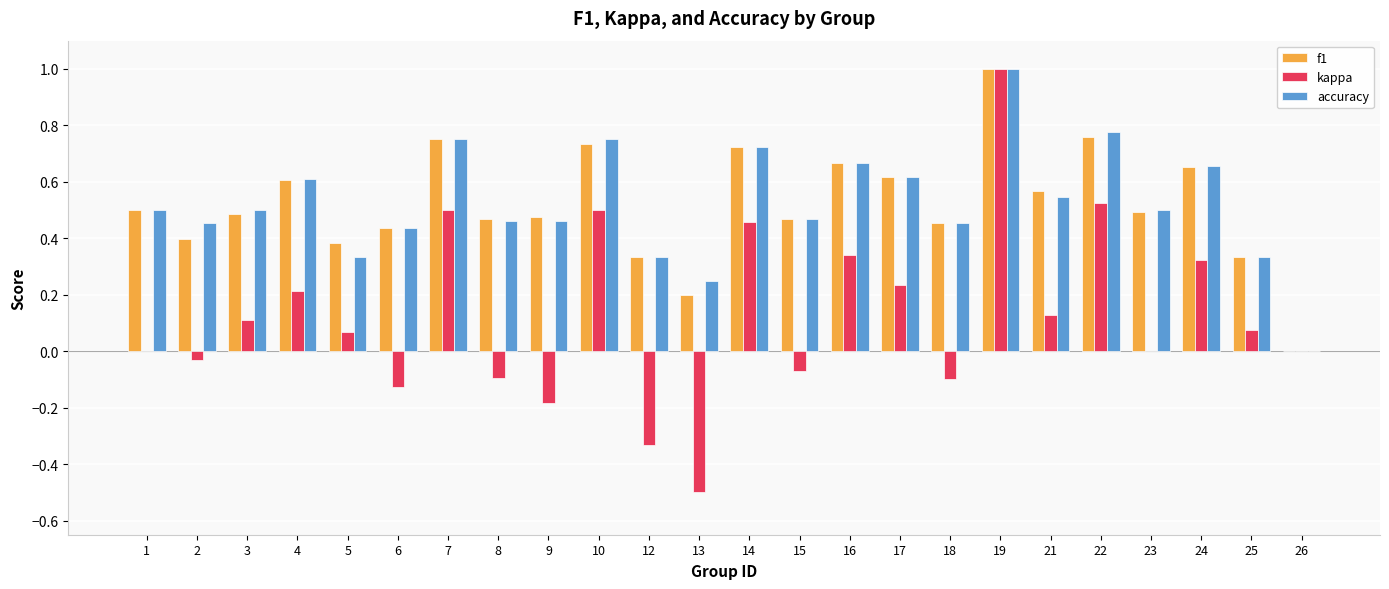

Which series changed the most between 4 and 17?

kappa